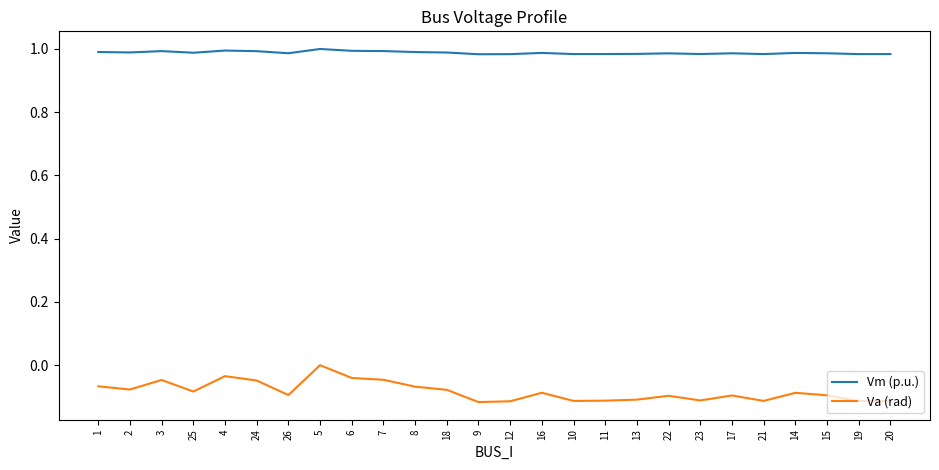

Which category has the highest value in the Va (rad) series?

5